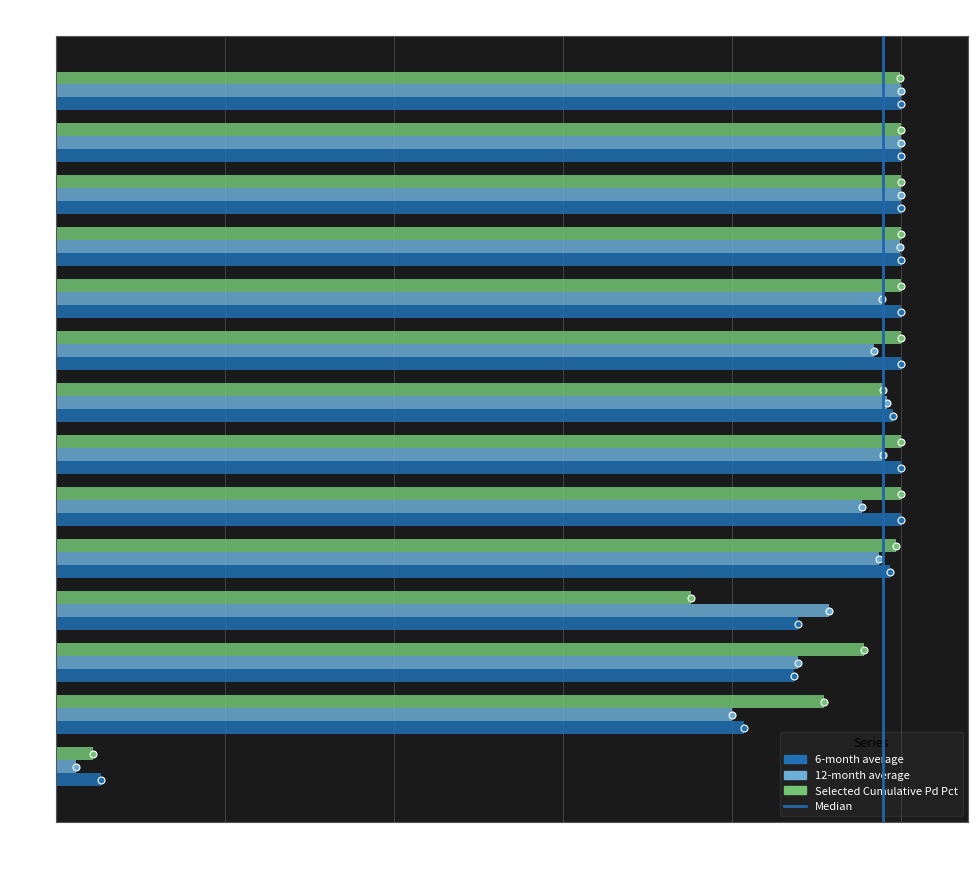

Is the value of 12-month average at 5 greater than the value of 6-month average at 1?

Yes